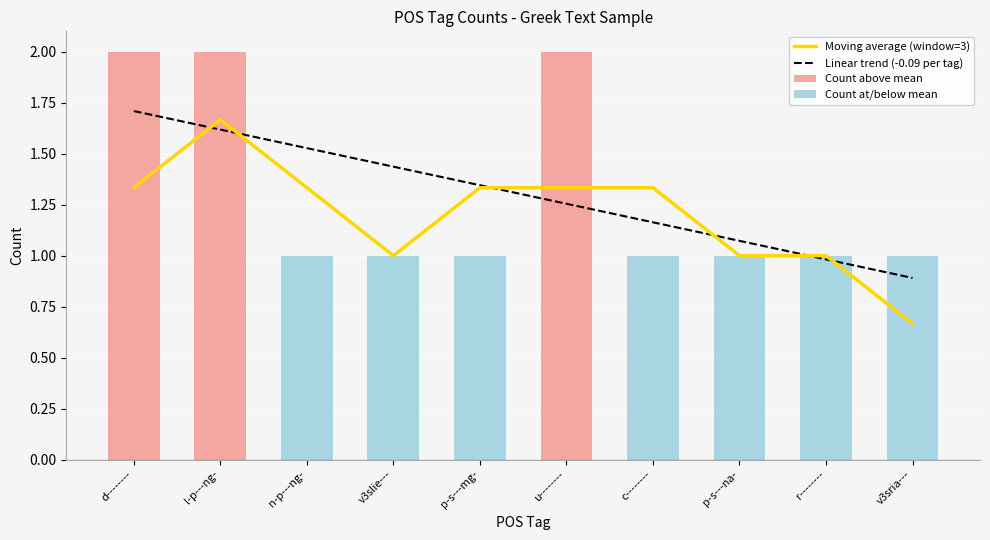

What is the approximate value of Moving average (window=3) at p-s---na-?

1.0